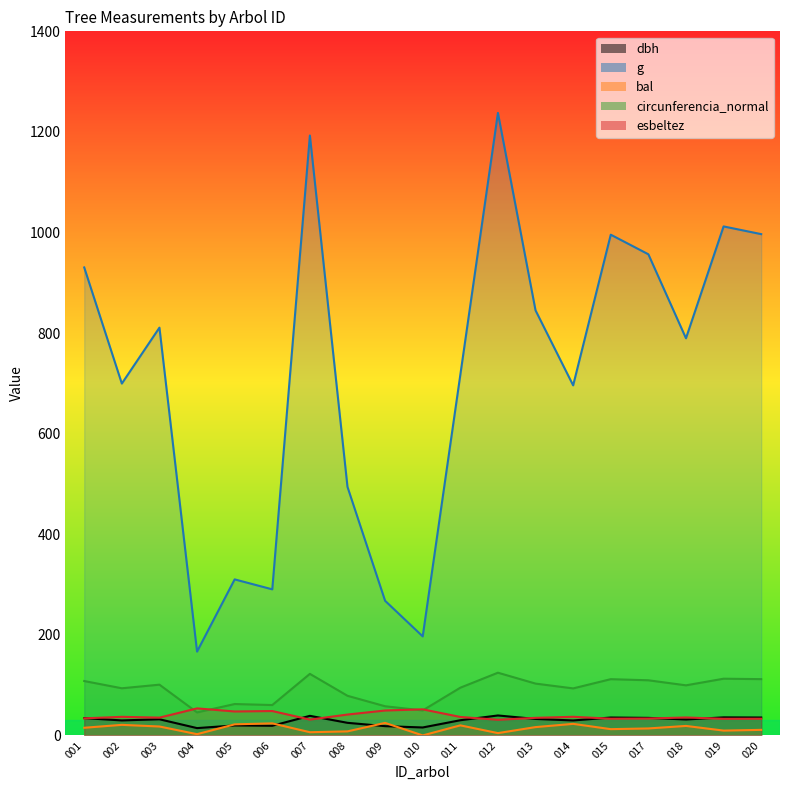

True or false: esbeltez has more than 0 interior local peaks.

True